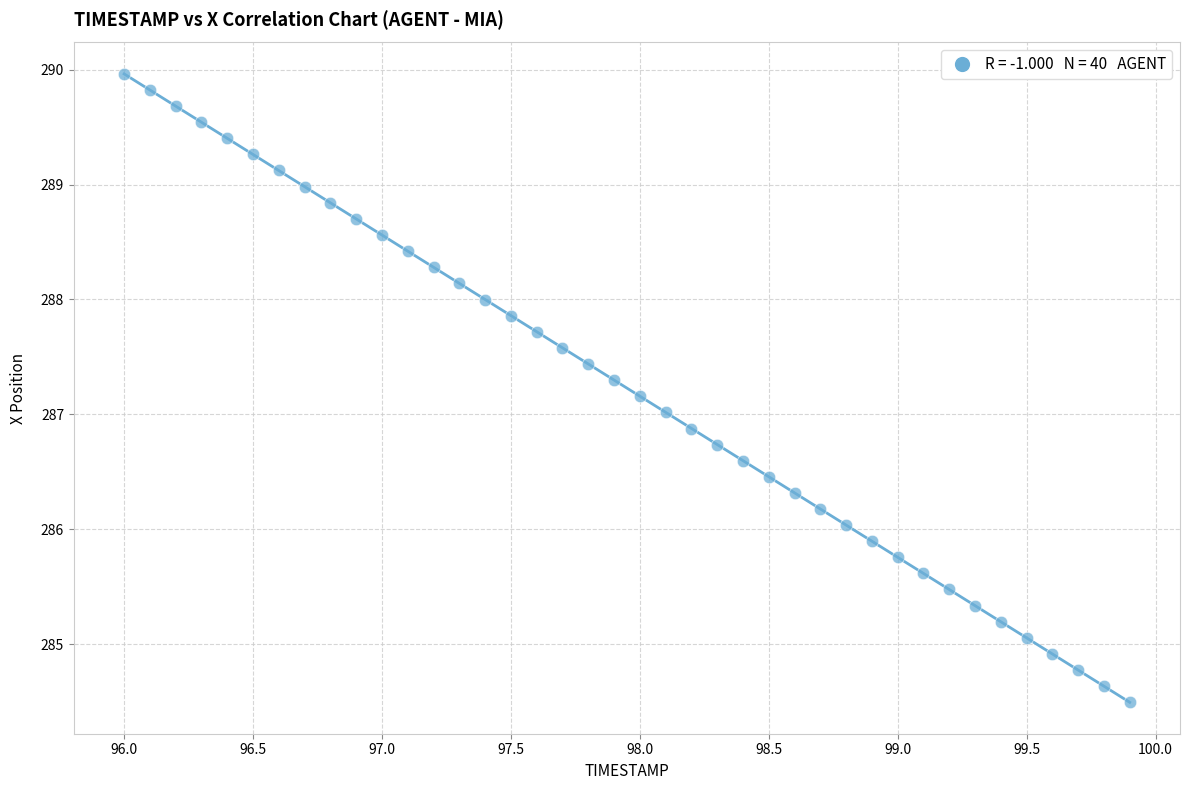

What is the range of Y values (max minus min)?

5.5